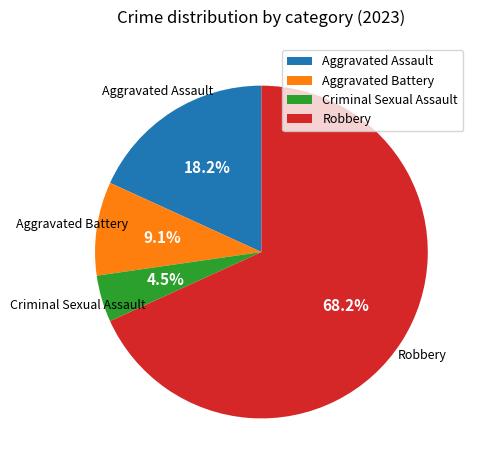

Rank the categories by value from lowest to highest.

Criminal Sexual Assault, Aggravated Battery, Aggravated Assault, Robbery